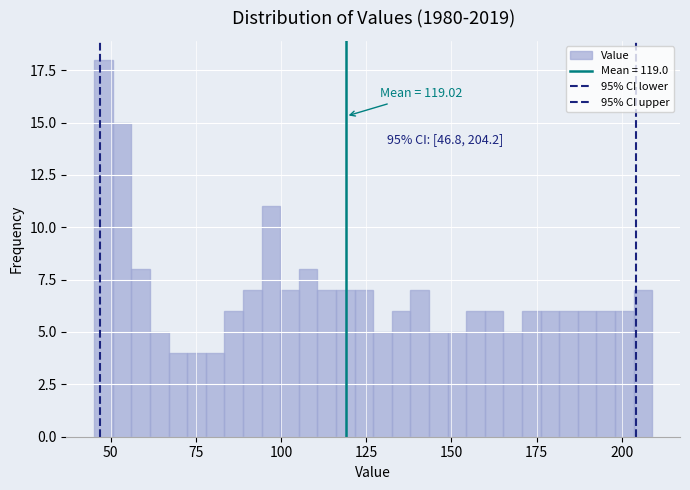

Around what value on the x-axis is the tallest bar? Give the approximate position of its centre, as read against the axis.

50